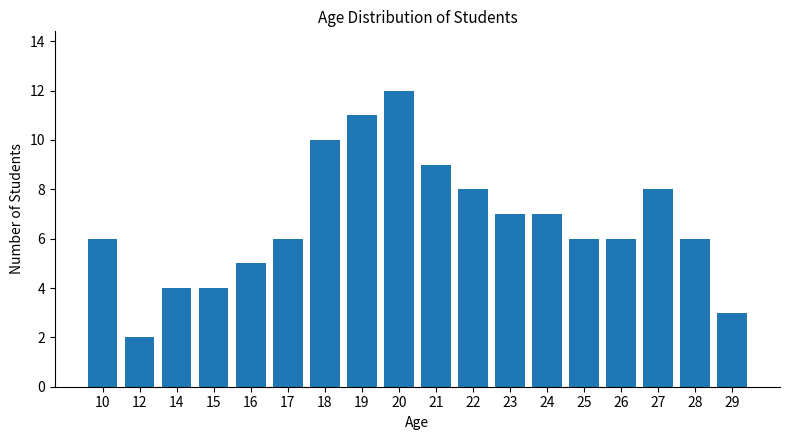

Which category has the lowest value across all series?

12